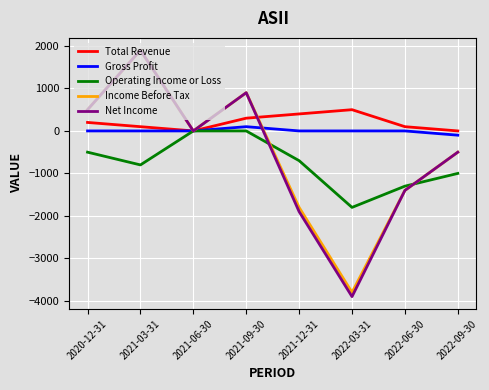

In Income Before Tax, how many points are higher than both neighbors (excluding endpoints)?

2